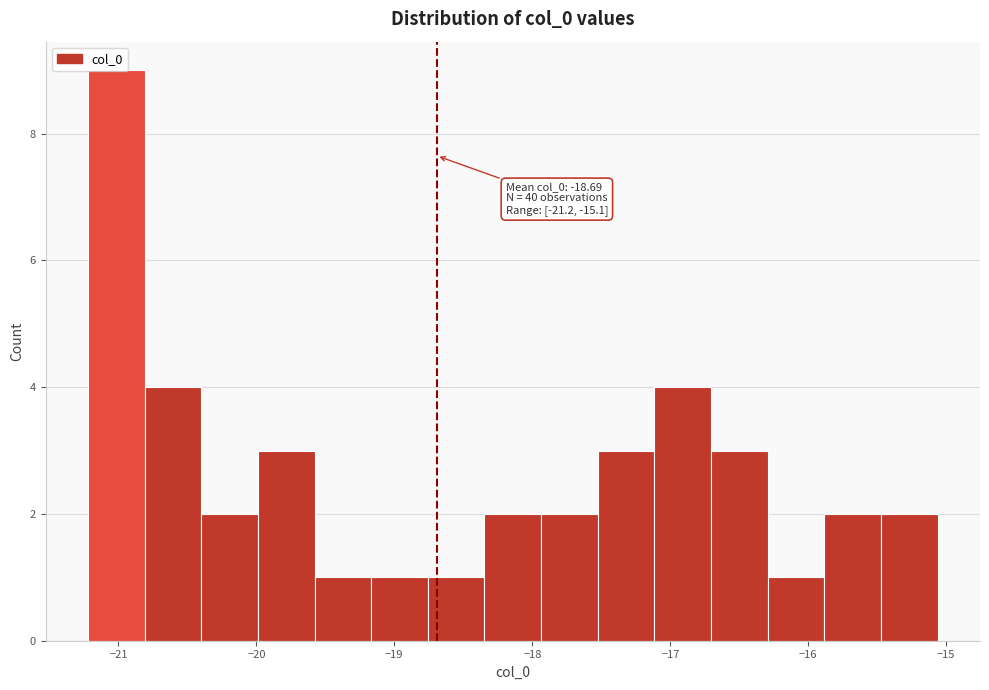

Which range on the x-axis has the tallest bar?

-21.2 to -20.8